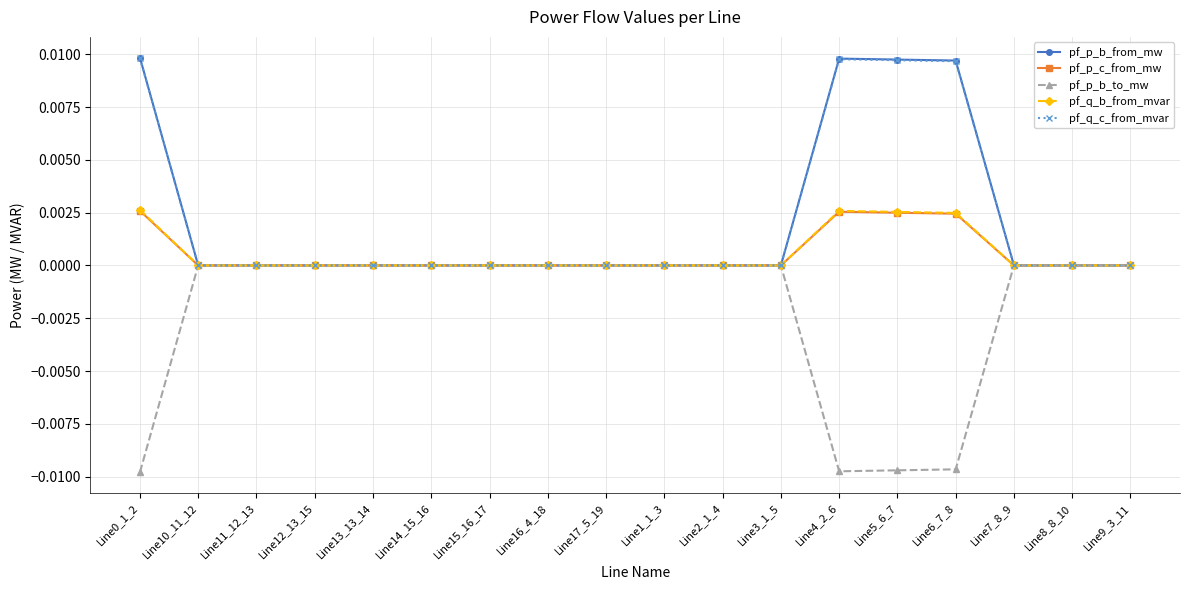

What is the label of the 2nd point from the right?

Line8_8_10